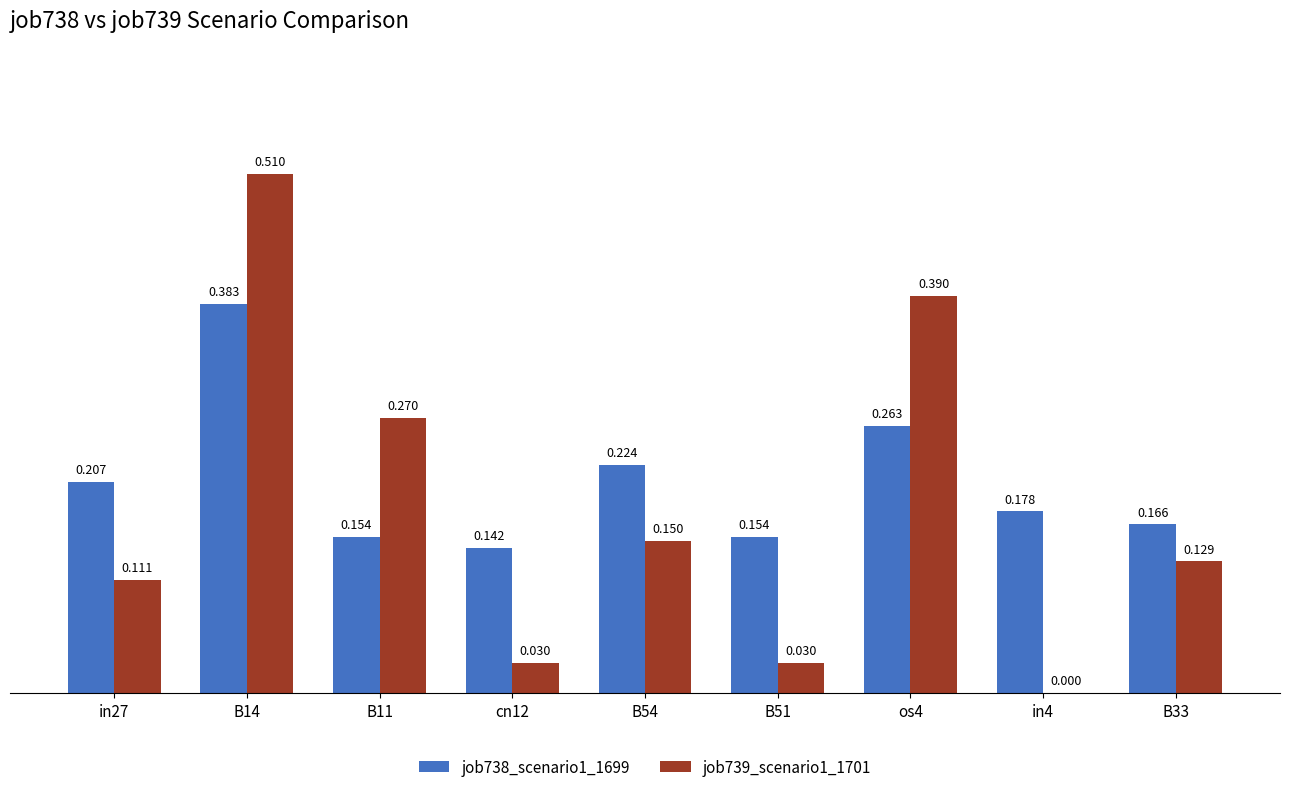

Which series has the largest total across all categories?

job738_scenario1_1699